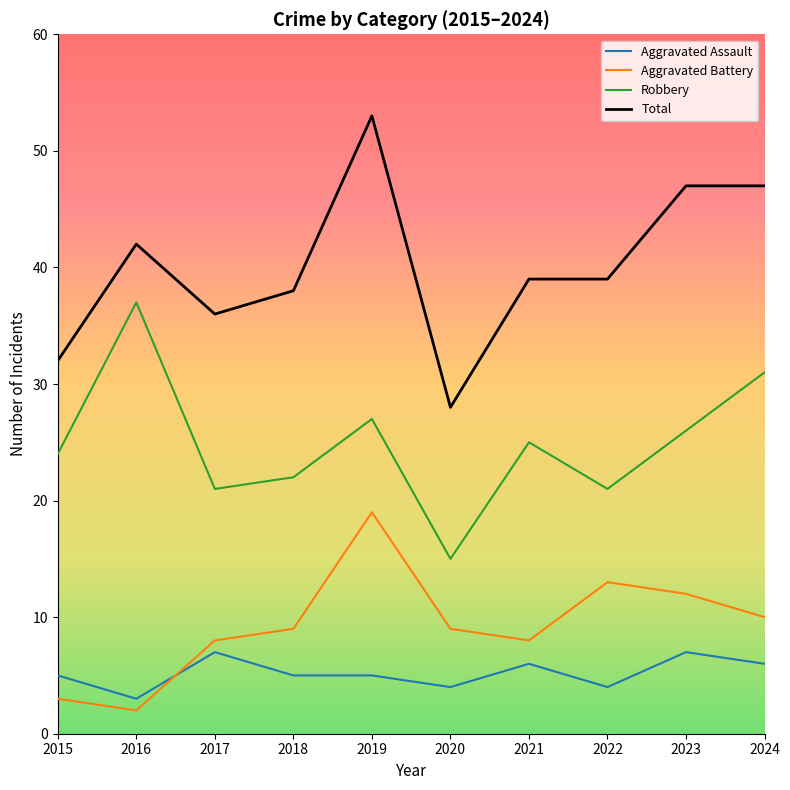

What is the maximum value shown in the chart?

53